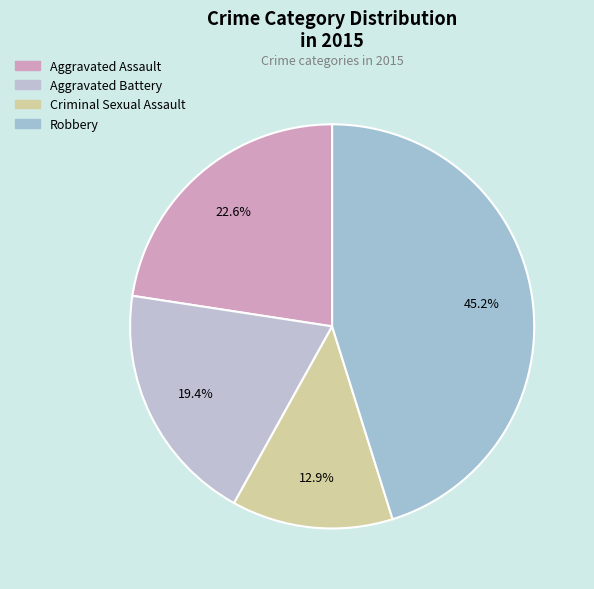

What is the smallest slice in the pie chart?

Criminal Sexual Assault